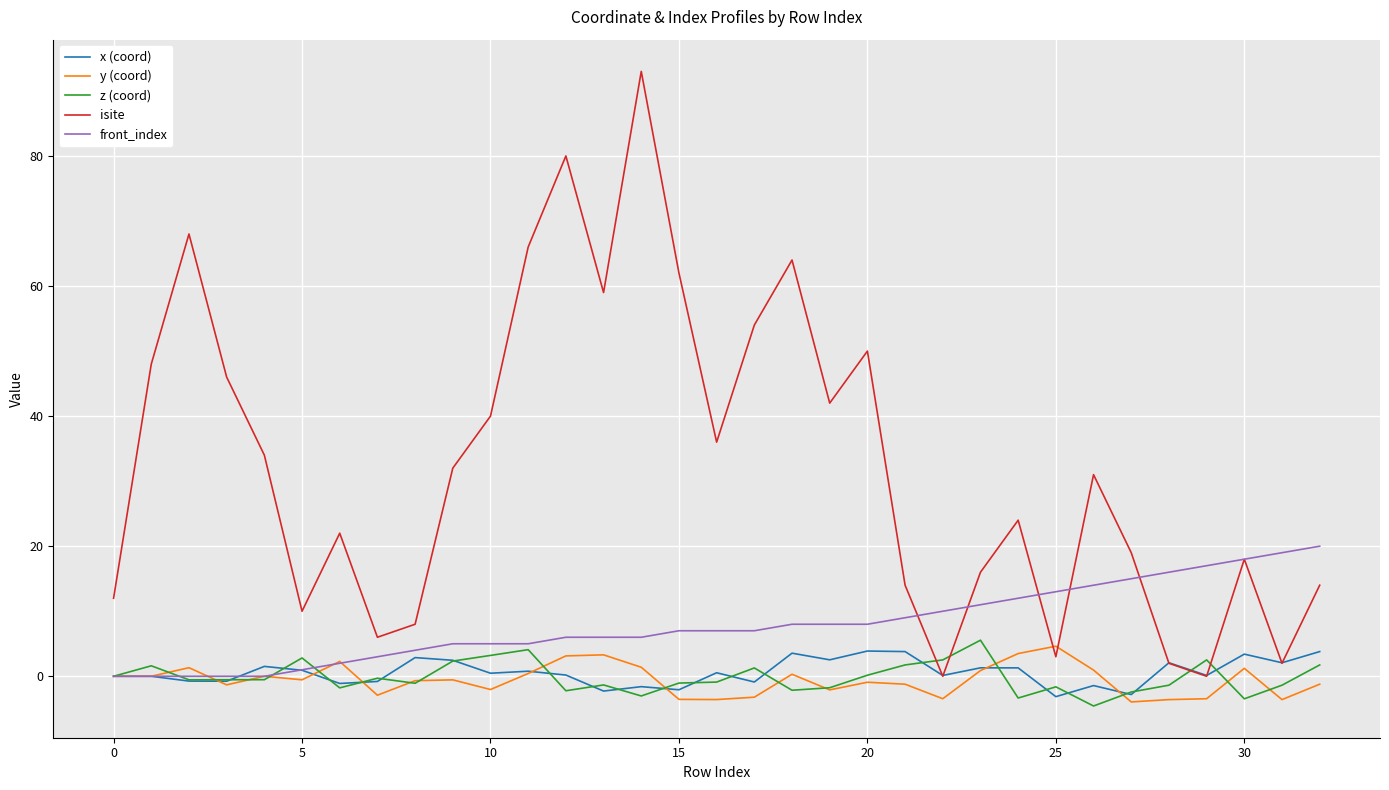

How many times do z (coord) and isite cross each other?

4